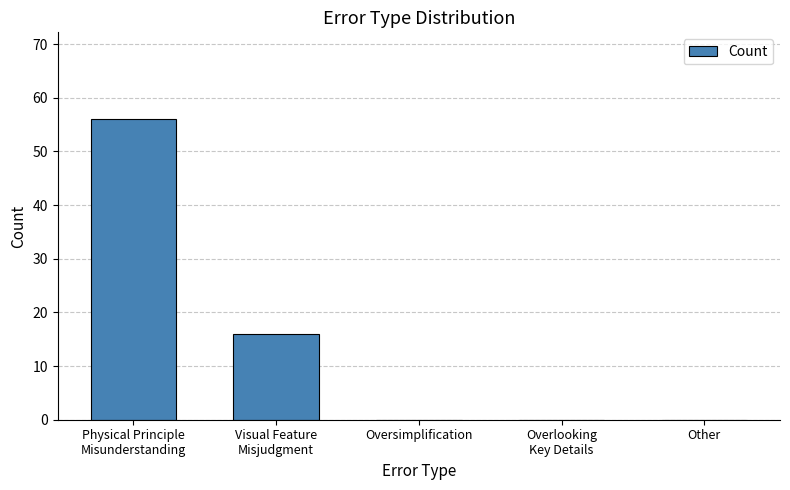

Reading left to right, transcribe all the data shown in this chart.

56	16	0	0	0